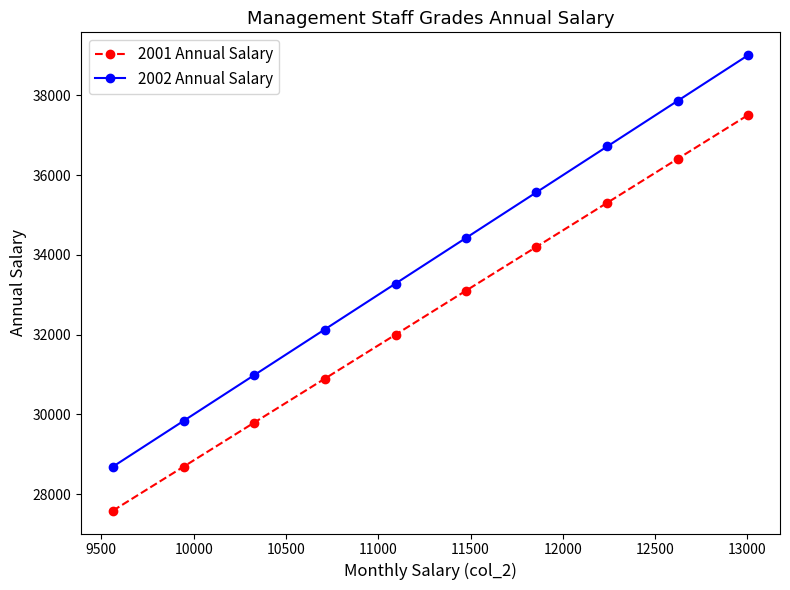

What is the difference between the second highest and second lowest values in the 2002 Annual Salary series?

8028